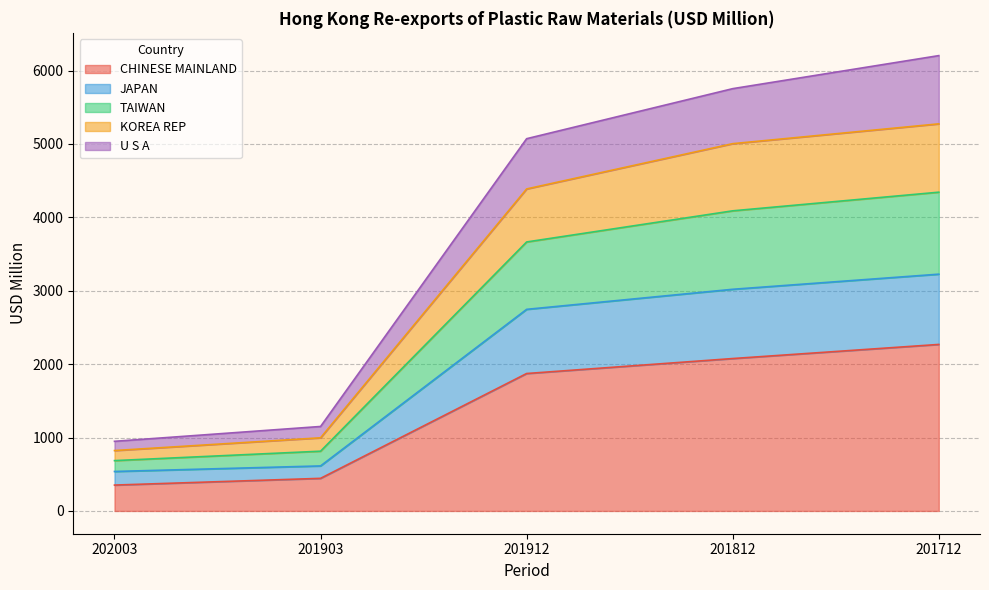

The U S A series shows 5950.2 at 201912. True or false?

False